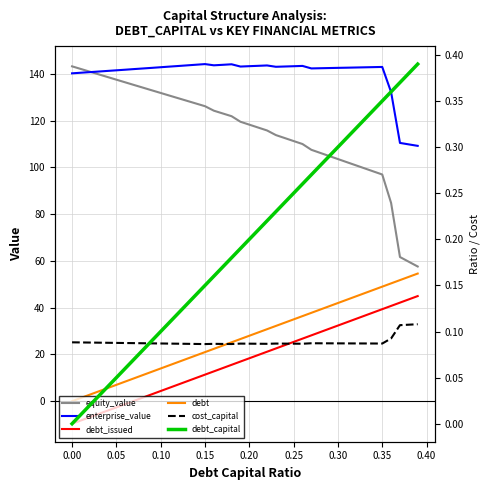

True or false: equity_value and debt_capital intersect in this chart.

False